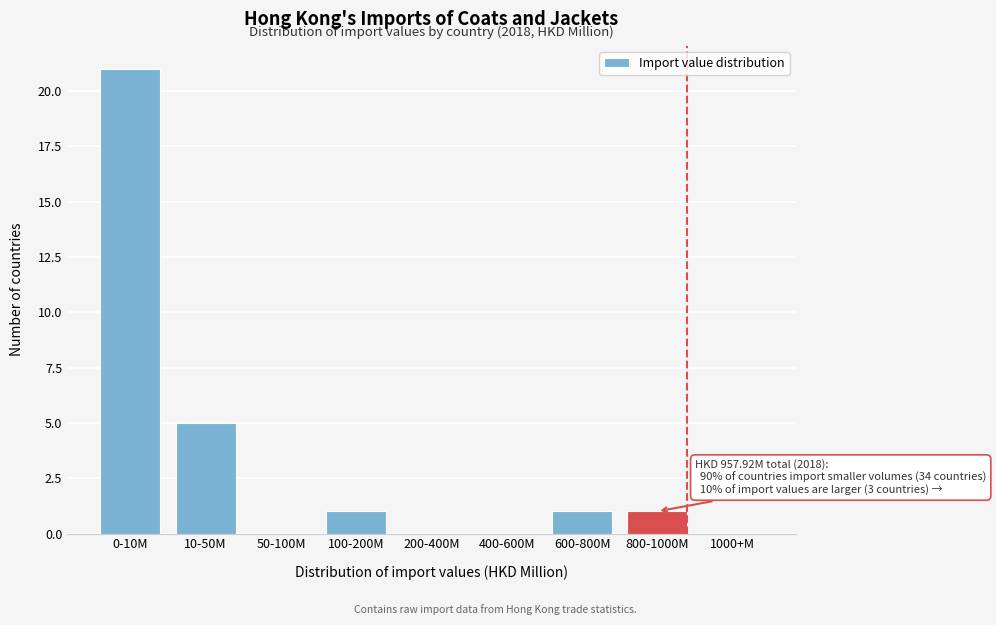

Reading left to right, list all the values displayed in this chart.

0-10M=21	10-50M=5	50-100M=0	100-200M=1	200-400M=0	400-600M=0	600-800M=1	800-1000M=1	1000+M=0